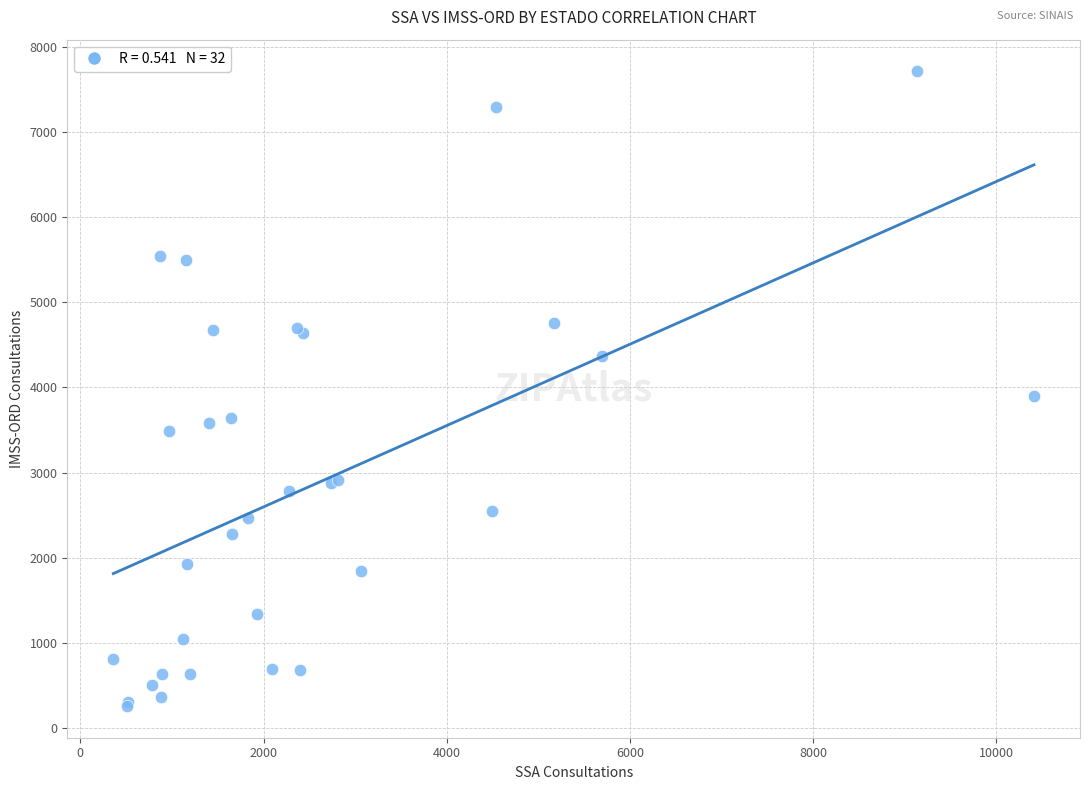

What Y value in the scatter plot is closest to 3985?

3902